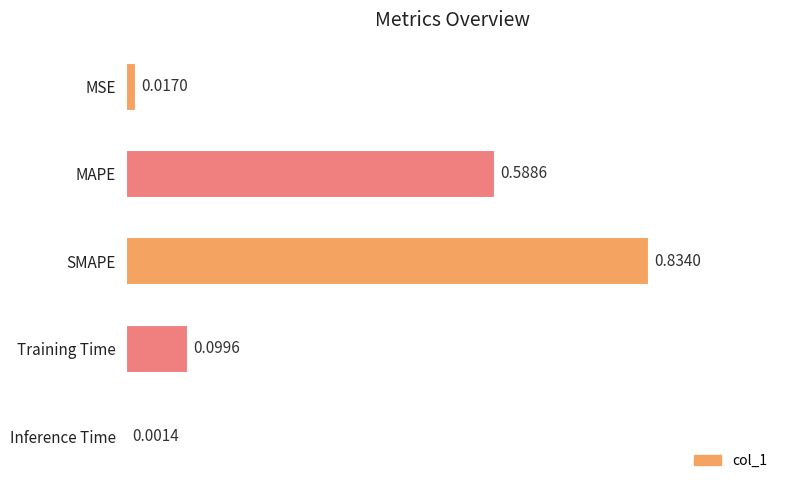

Which category has the highest value across all series?

SMAPE